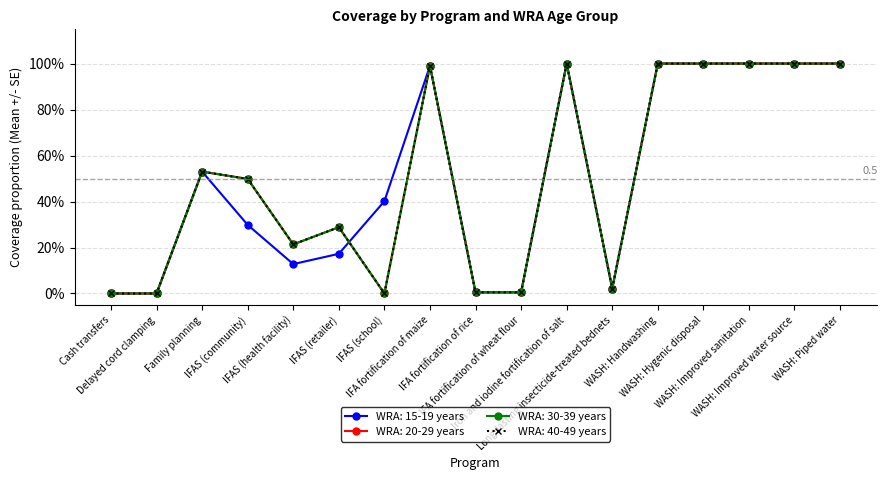

What are all the series names shown in the legend?

WRA: 15-19 years, WRA: 20-29 years, WRA: 30-39 years, WRA: 40-49 years